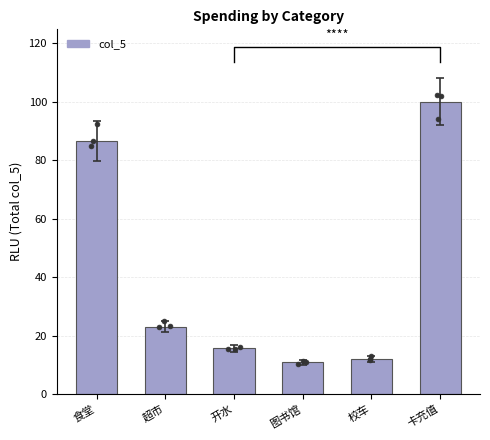

Between 图书馆 and 食堂, which is larger?

食堂